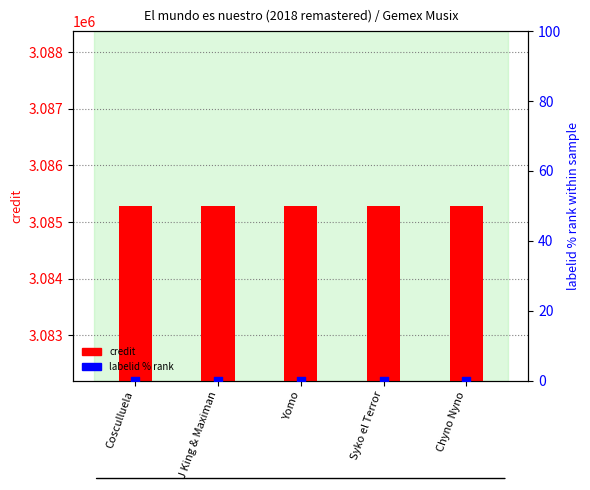

At how many categories does at least one series exceed 1259261?

5